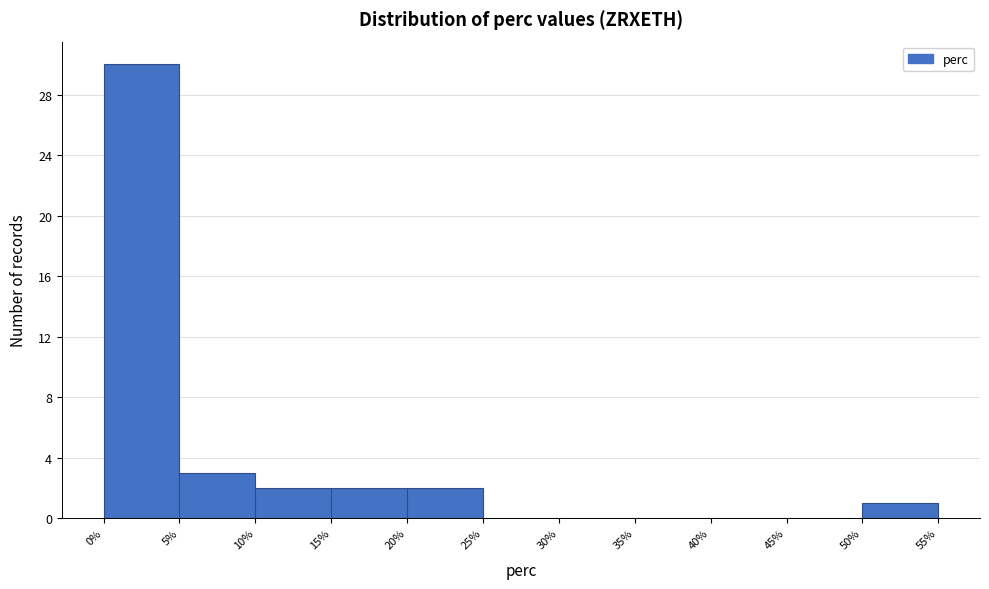

What is the height of the bar covering 10% to 15% on the x-axis? The values are not printed on the chart, so give them approximately, as read against the axis.

2